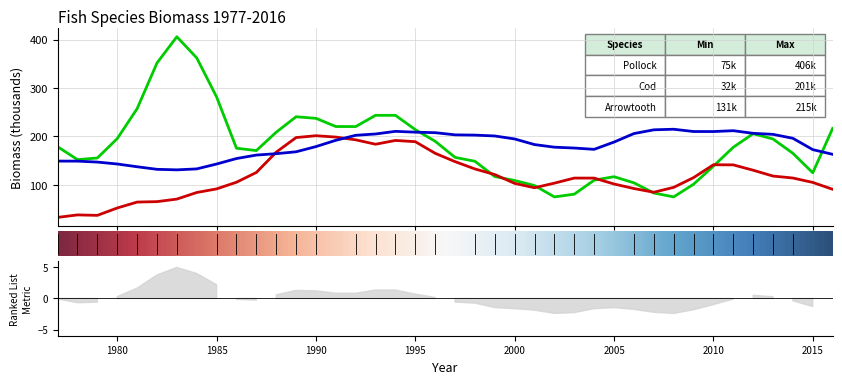

Where is Cod nearest to the value 116?

2009